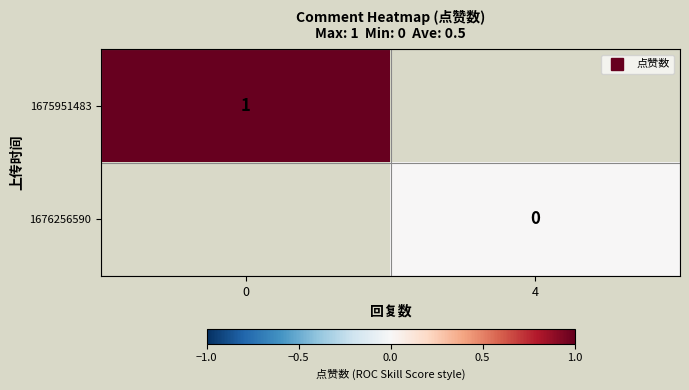

Rank the series by their average value, from highest to lowest.

1675951483, 1676256590